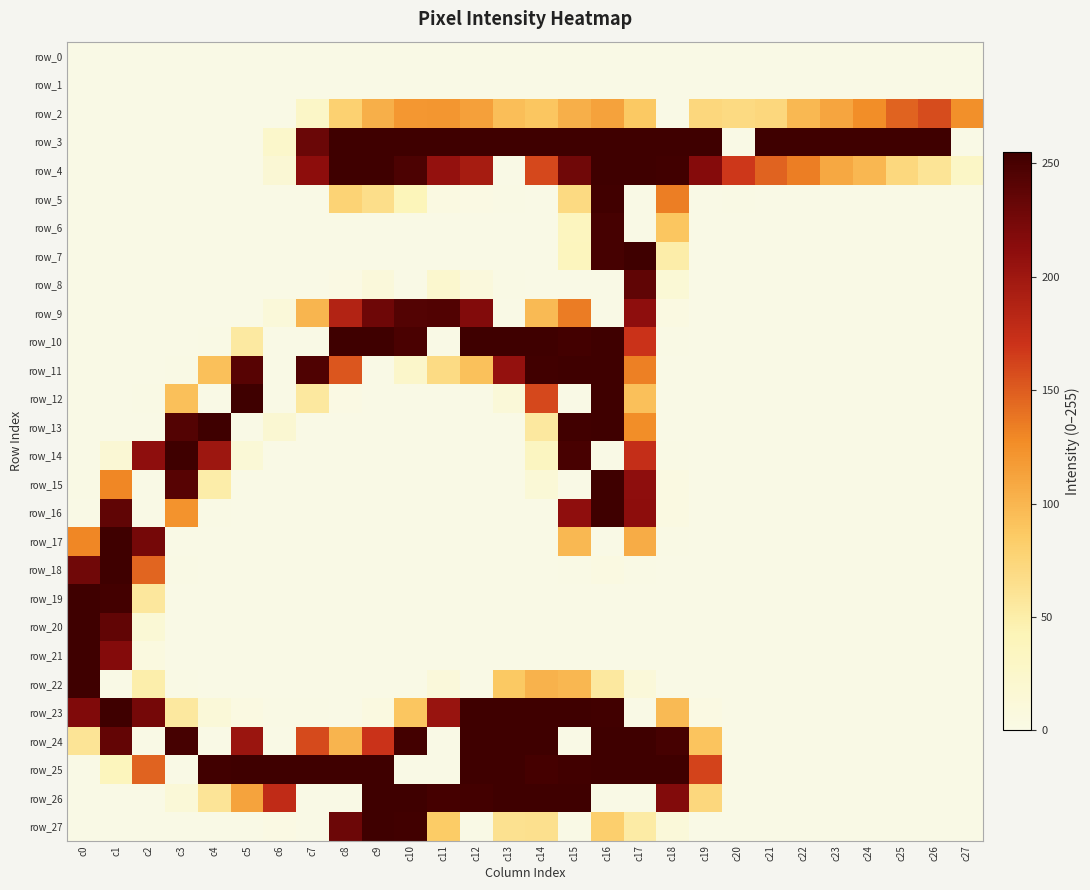

What is the sum of the row_27 values at c14 and c15?

64